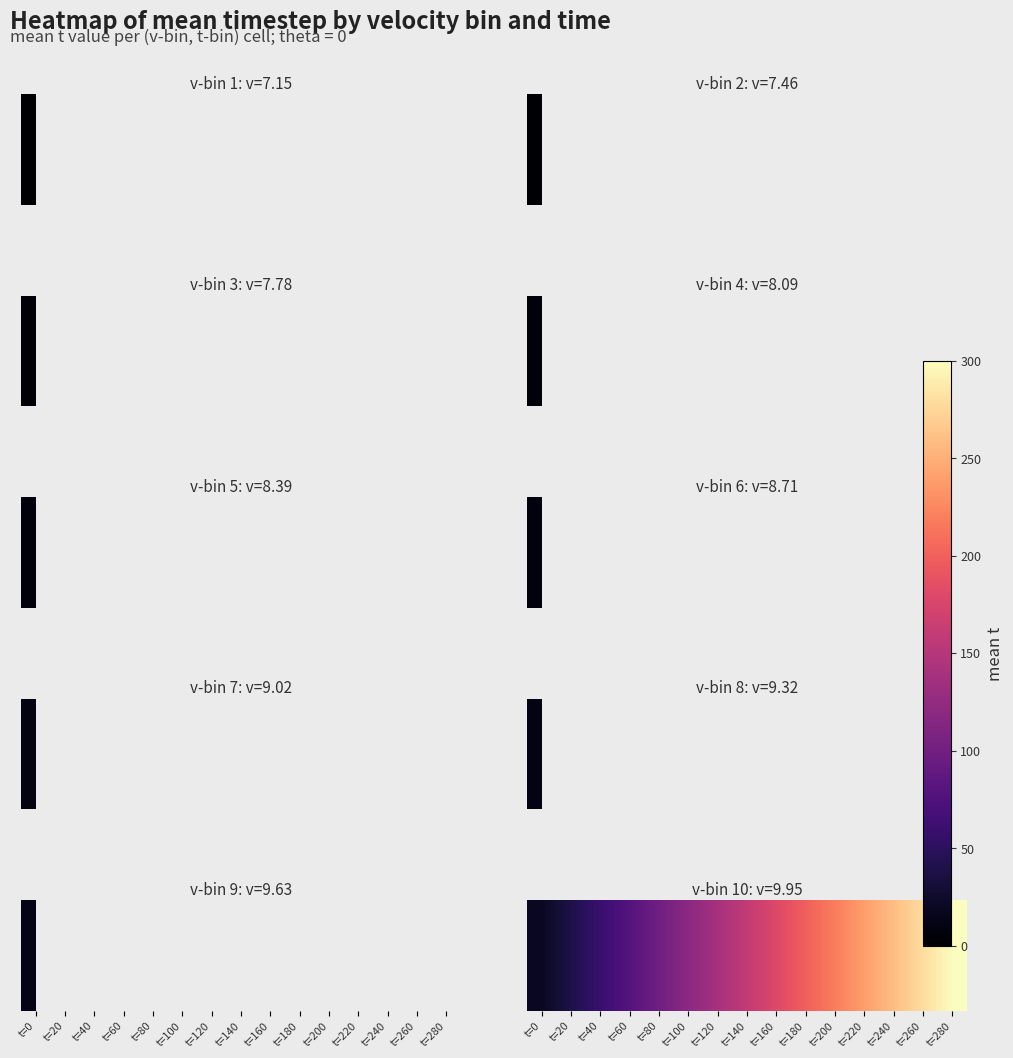

What is the average value?

159.0